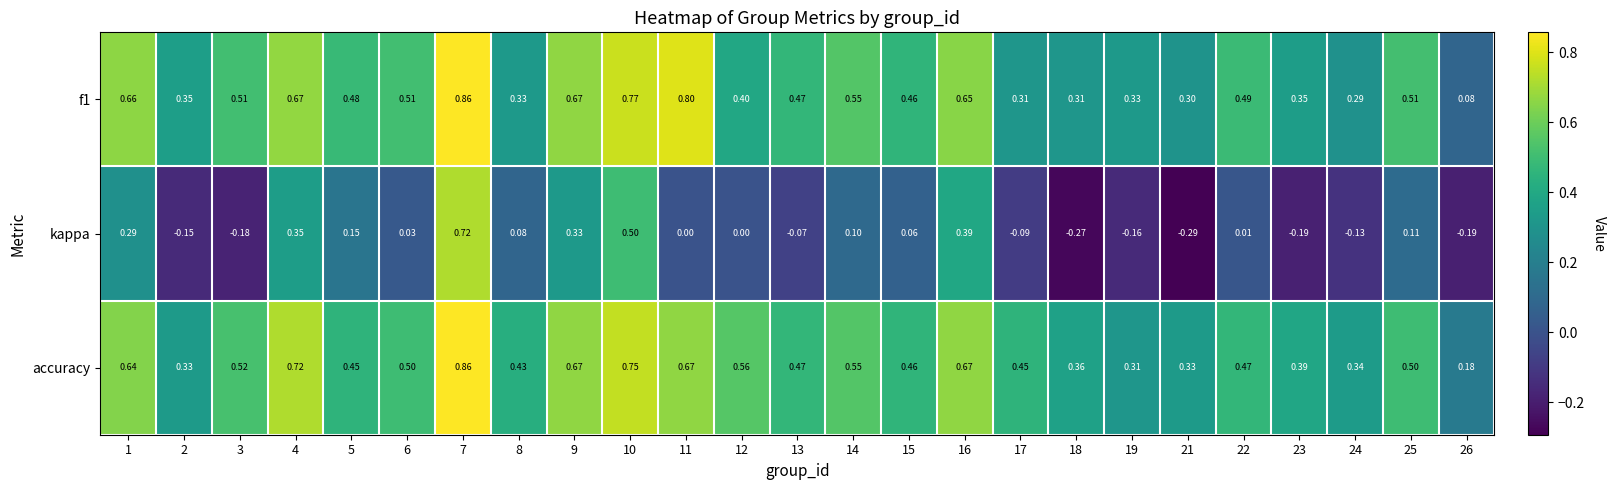

Which series has the largest range (max minus min)?

kappa